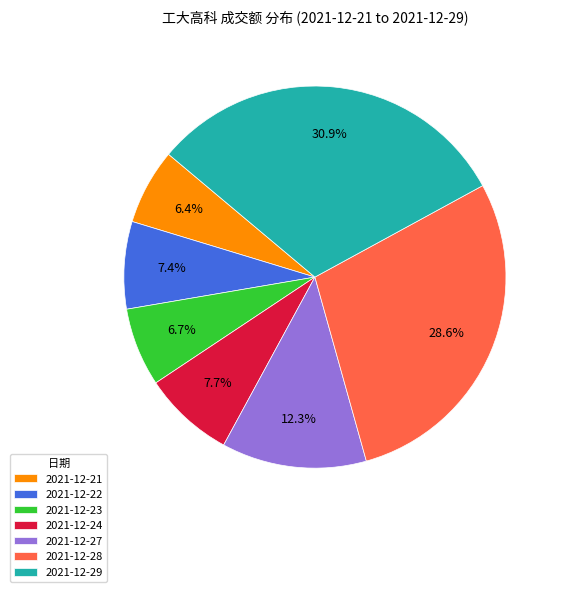

What percentage is NOT represented by 2021-12-24?

92.3%